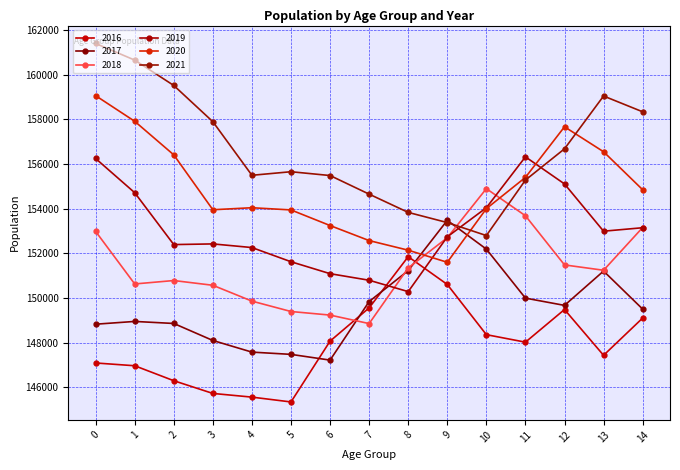

Where is the first local minimum for 2020?

3